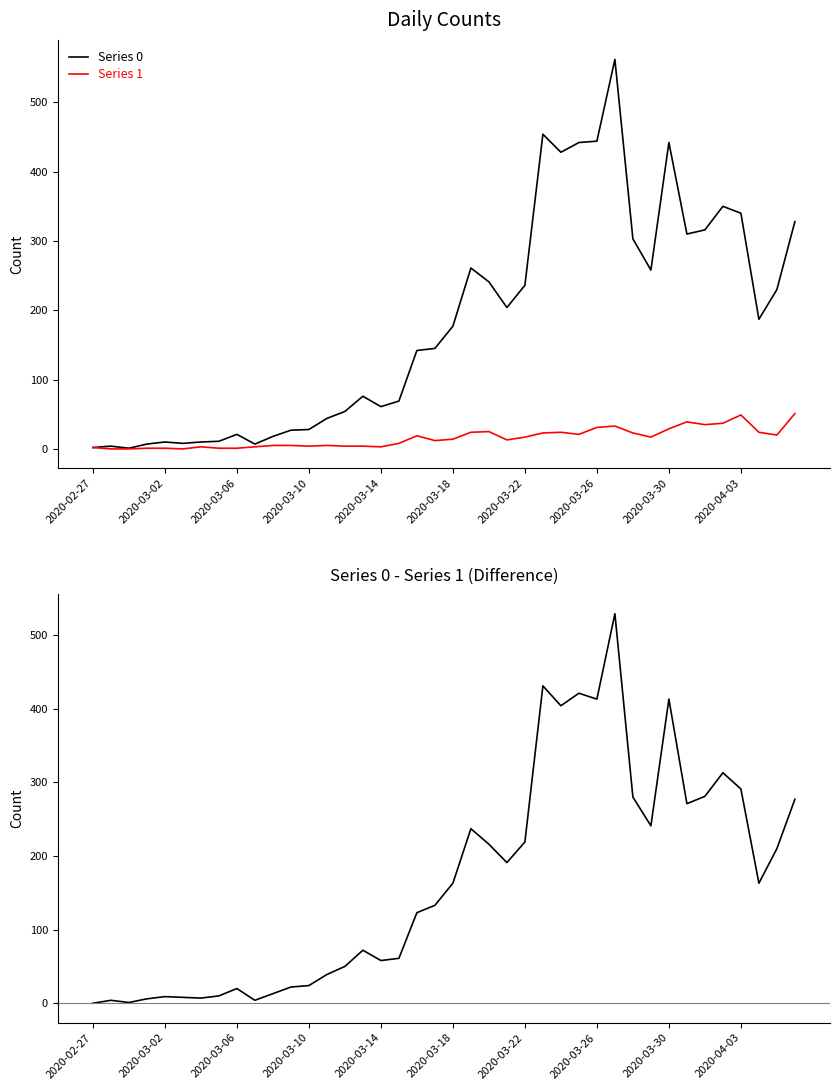

What is the total value across all series at 2020-03-26?

888